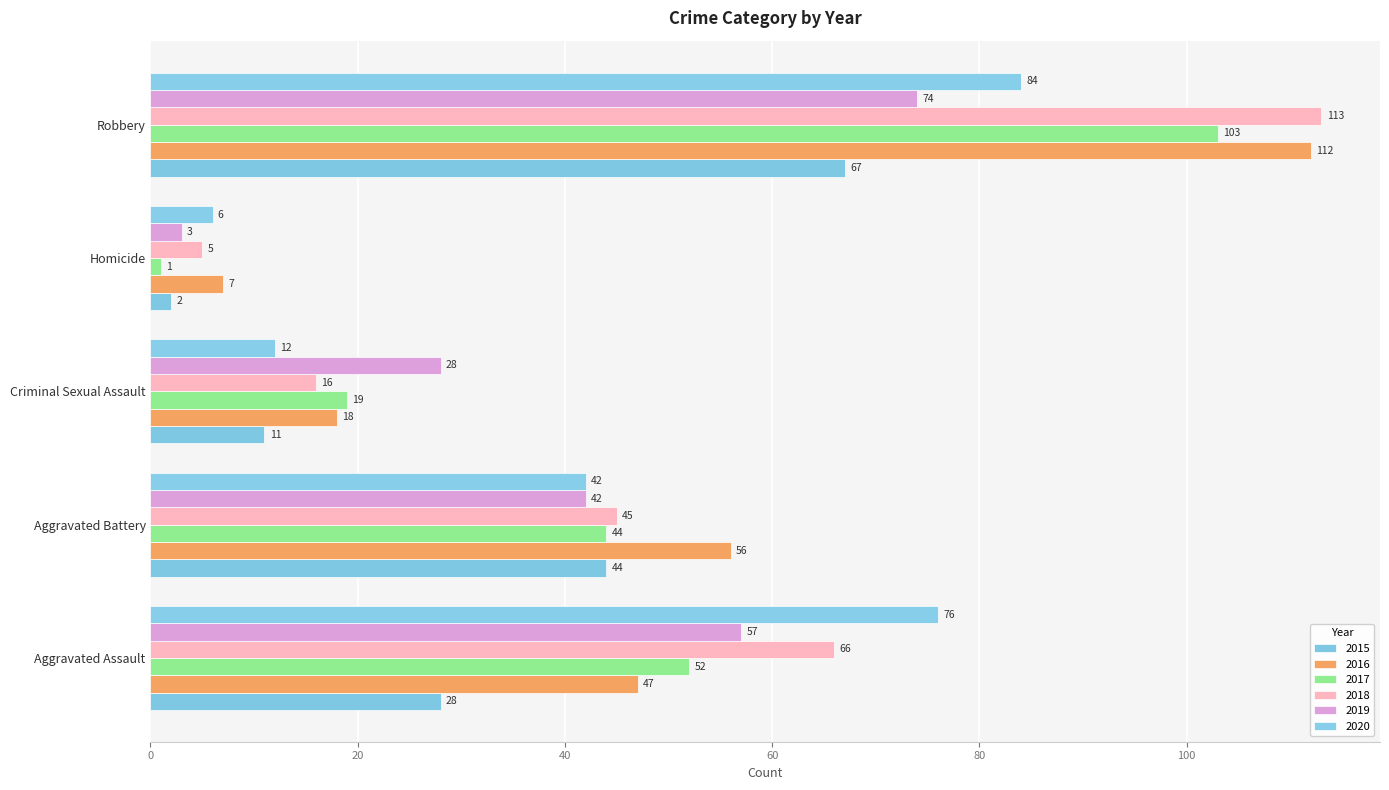

How many data points in 2016 are less than 47?

2